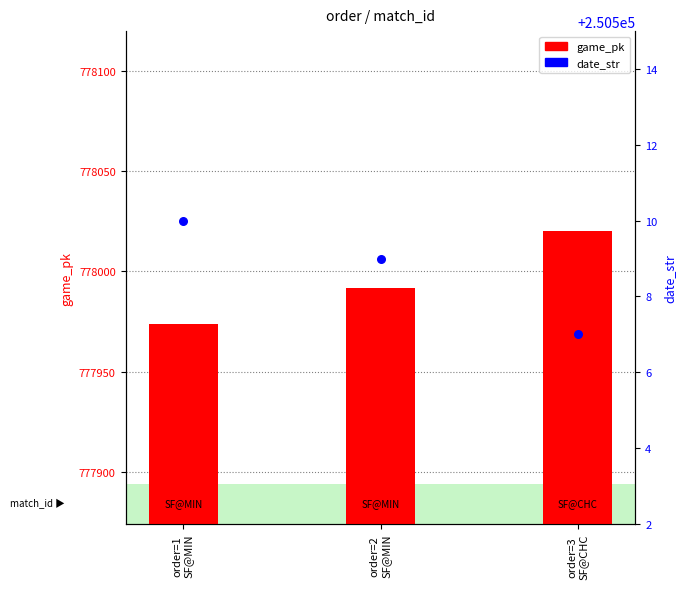

What is the total value across all series at order=3
SF@CHC?

1028527